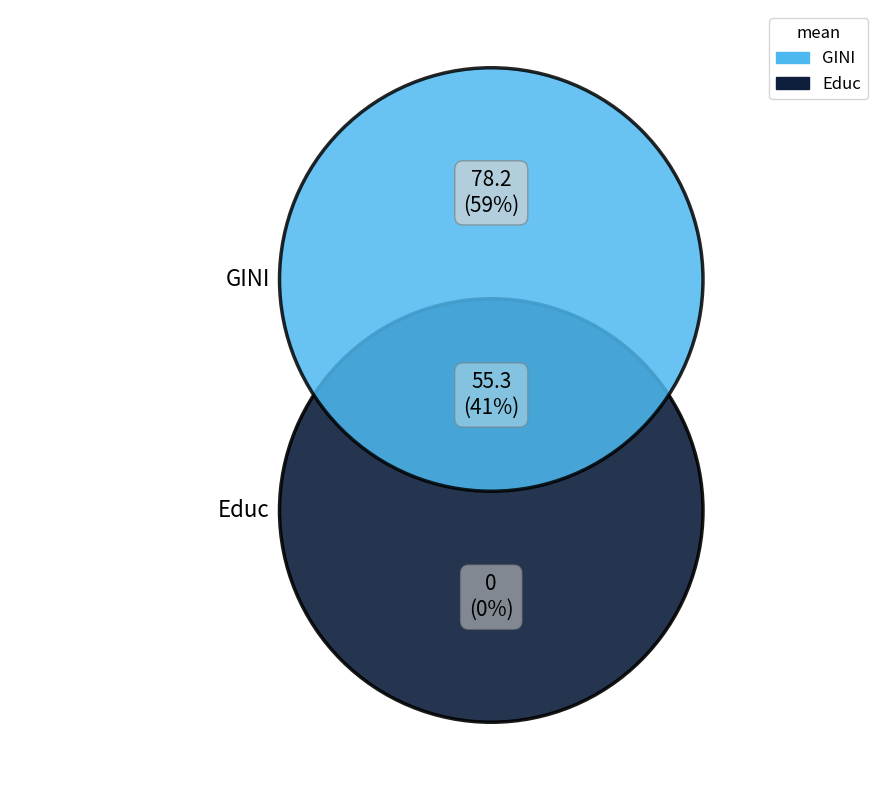

To the nearest percent, what percentage of the pie is Educ?

41%